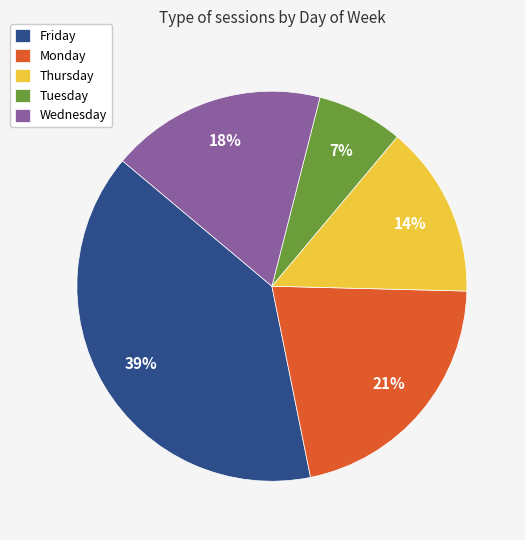

To the nearest percent, what portion does Wednesday represent?

18%